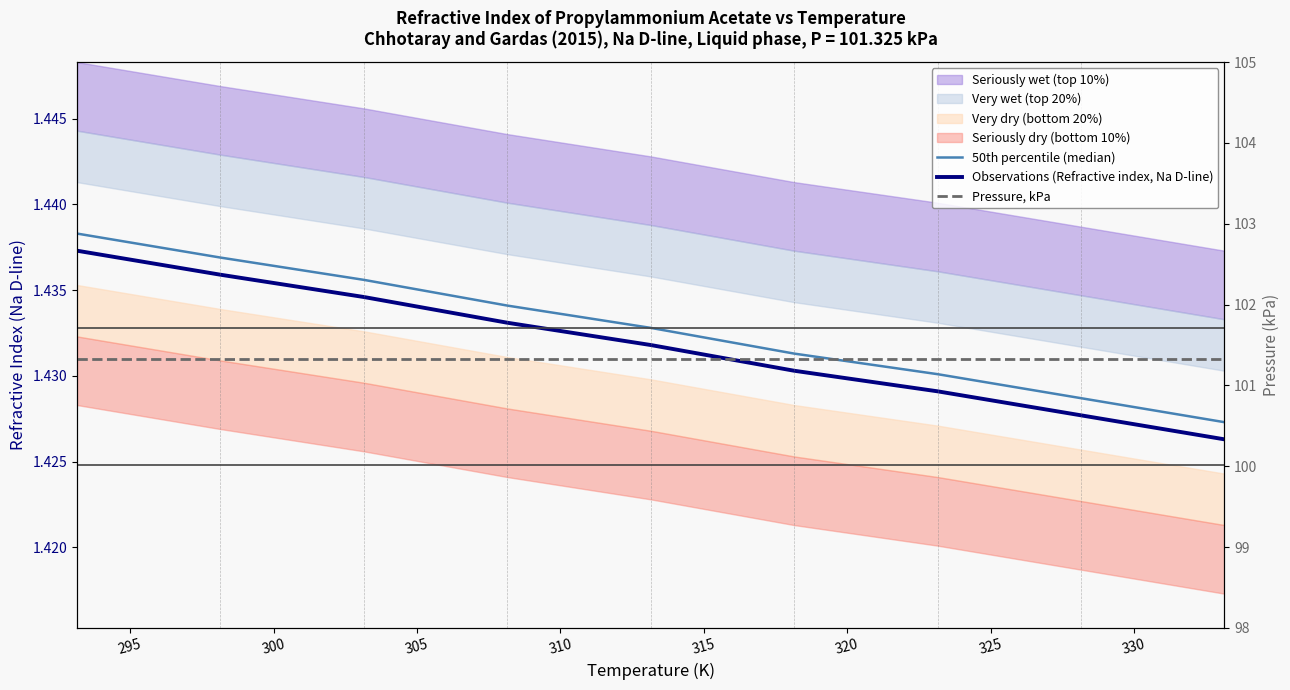

What is the total value across all series at 305?

104.2